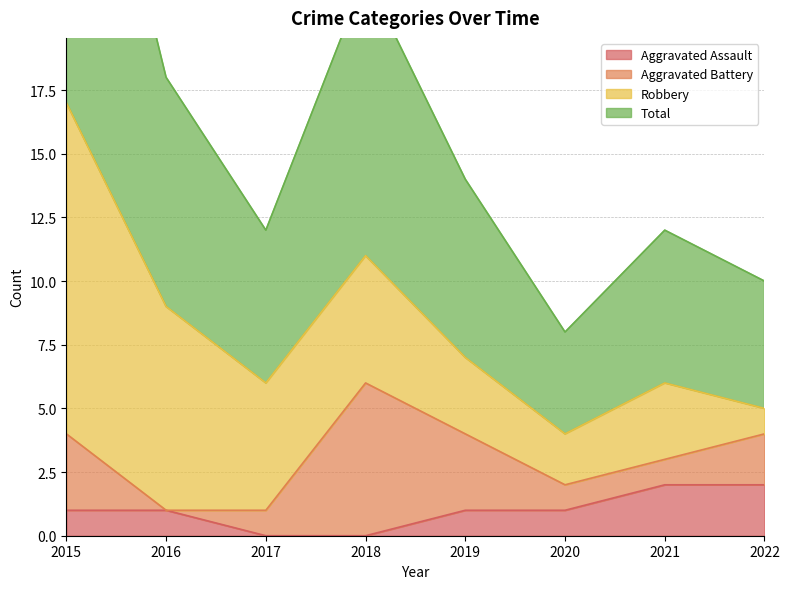

What is the approximate value of Total at 2019, to the nearest 5?

5